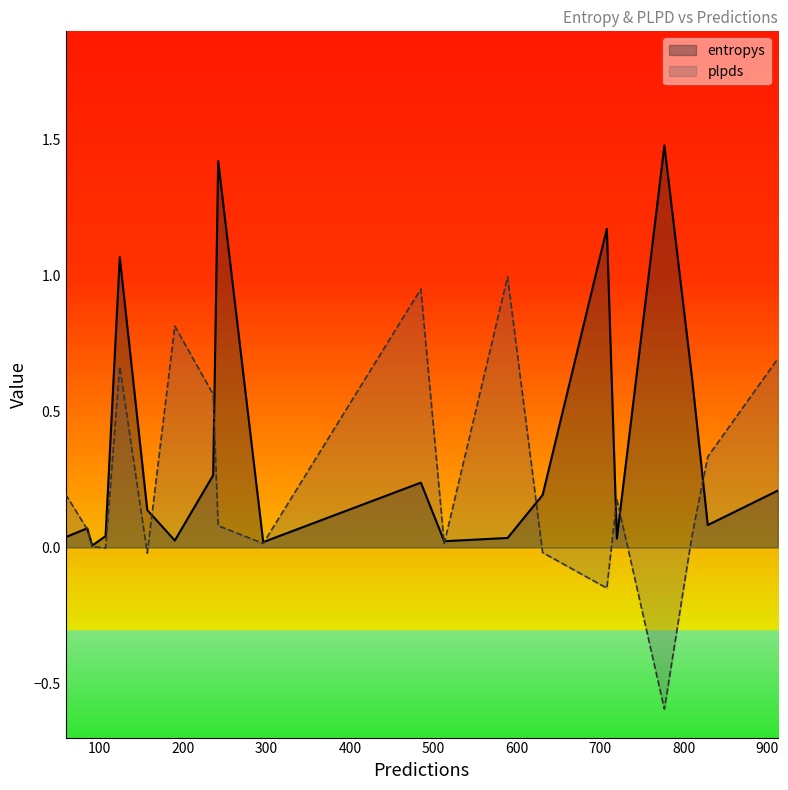

At how many categories does at least one series exceed 0?

20